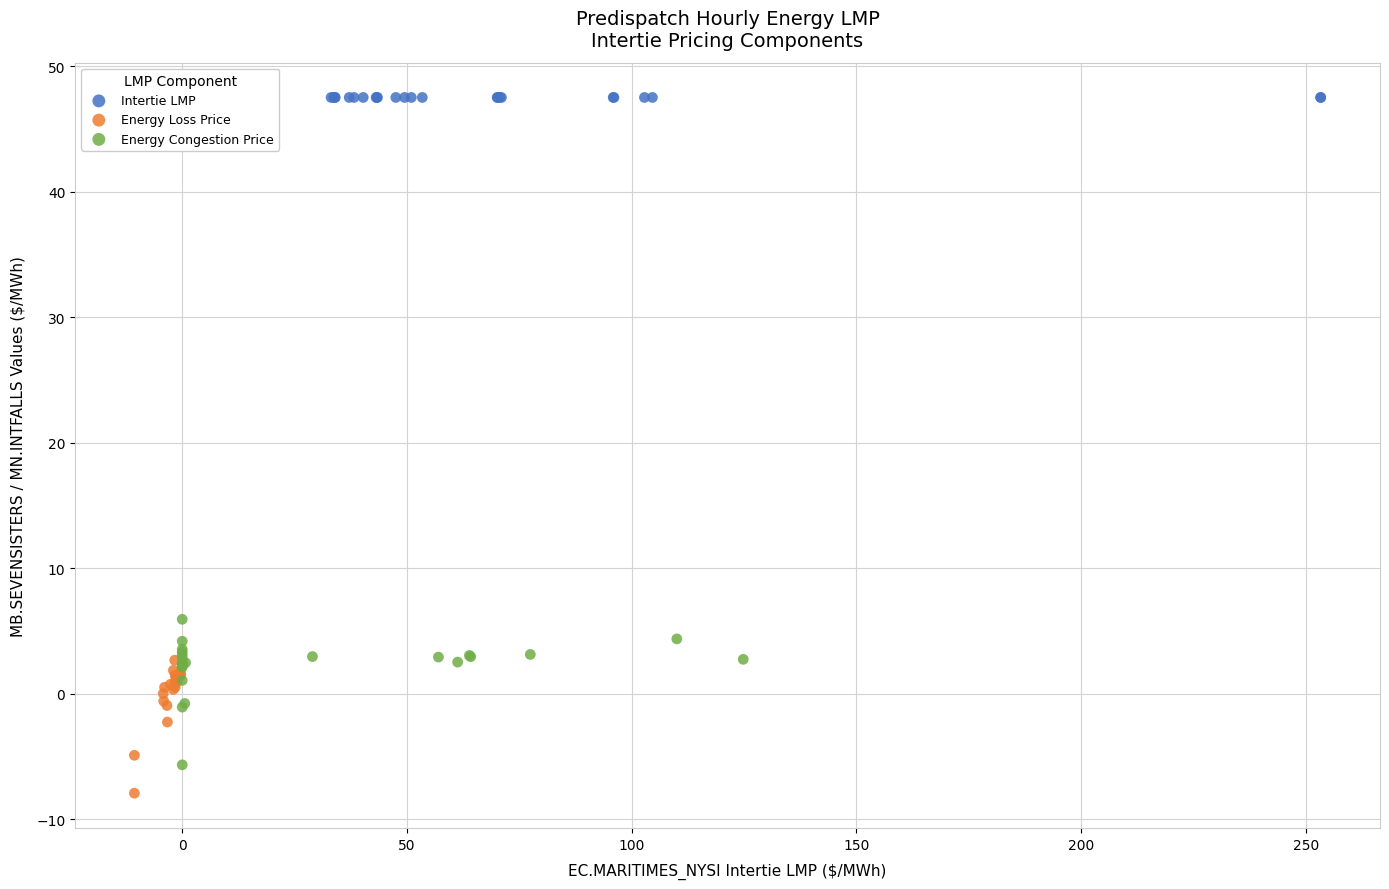

Which series reaches the maximum Y coordinate?

Intertie LMP